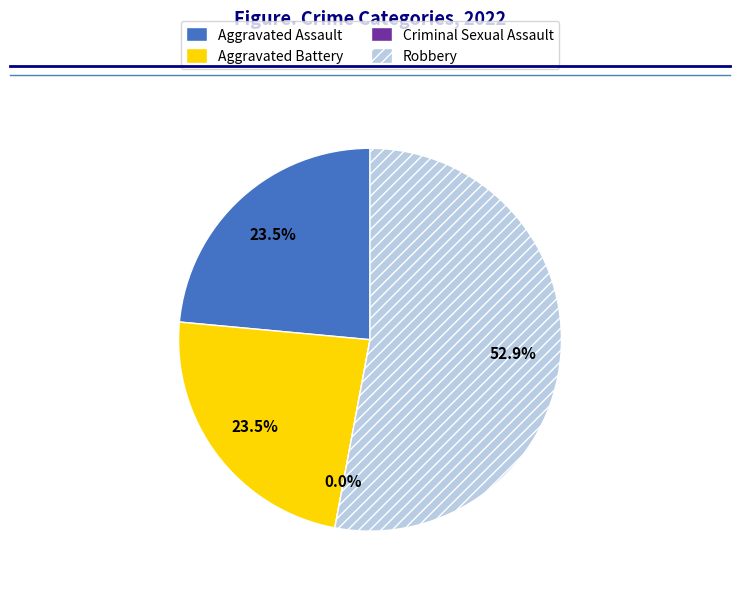

To the nearest percent, what is the difference between the Aggravated Battery and Criminal Sexual Assault slice percentages?

24%